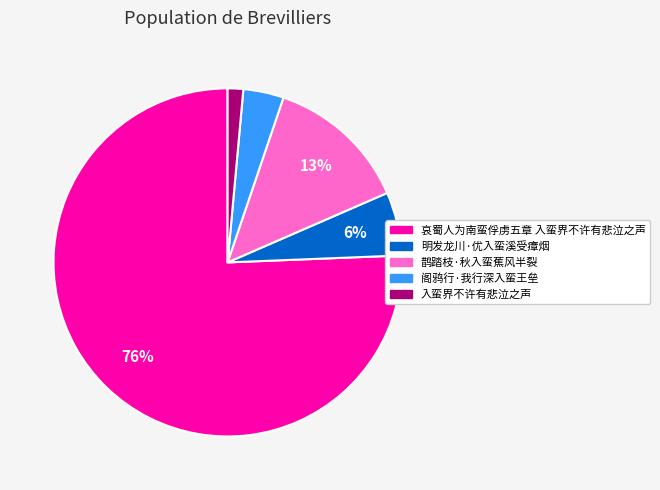

To the nearest percent, what is the average slice percentage?

20%